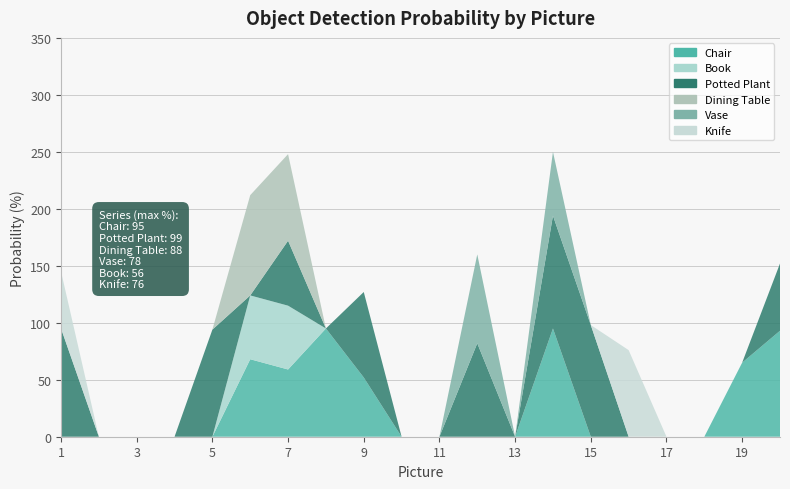

Reading right to left, extract all data points from this chart.

Chair: 93	65	0	0	0	0	95	0	0	0	0	52	95	59	68	0	0	0	0	0
Book: 0	0	0	0	0	0	0	0	0	0	0	0	0	56	56	0	0	0	0	0
Potted Plant: 59	0	0	0	0	98	99	0	82	0	0	75	0	57	0	94	0	0	0	95
Dining Table: 0	0	0	0	0	0	0	0	0	0	0	0	0	76	88	0	0	0	0	0
Vase: 0	0	0	0	0	0	56	0	78	0	0	0	0	0	0	0	0	0	0	0
Knife: 0	0	0	0	76	0	0	0	0	0	0	0	0	0	0	0	0	0	0	50